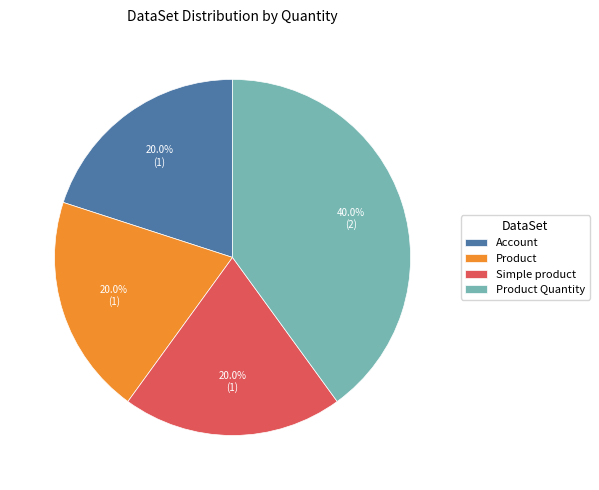

To the nearest percent, what portion does Product Quantity represent?

40%